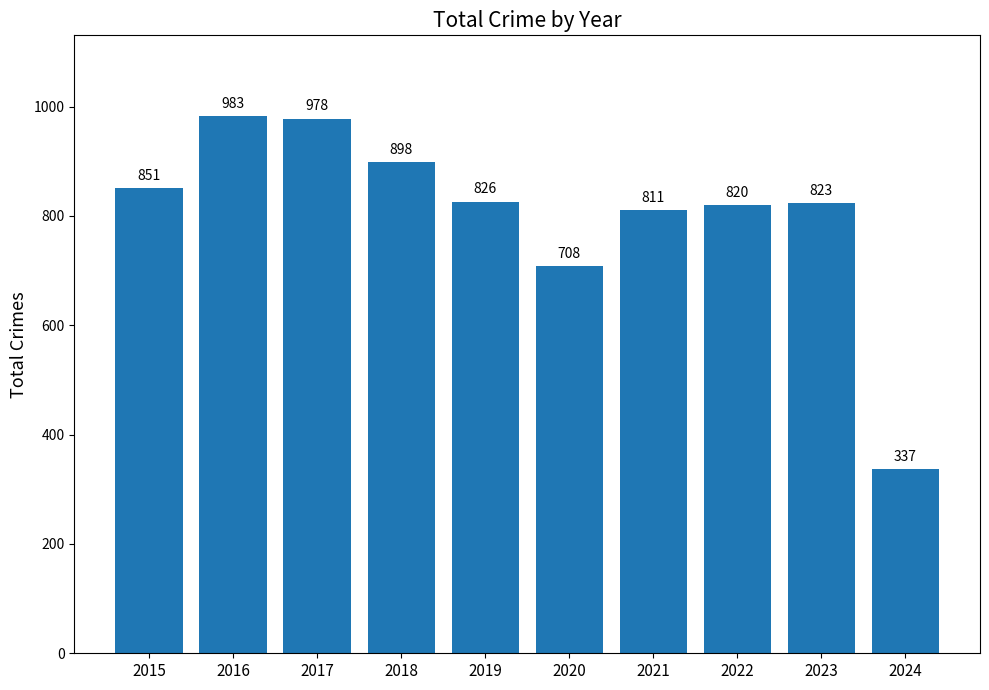

Which has a higher value, 2023 or 2021?

2023